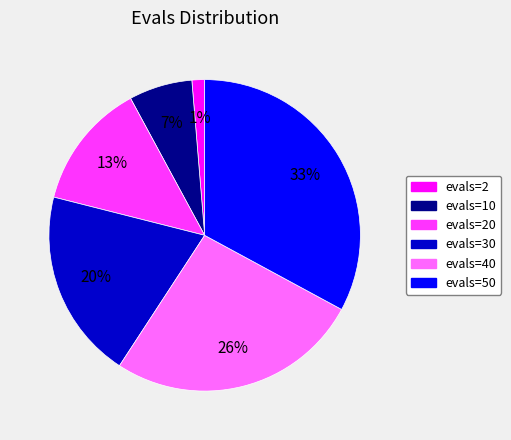

Is there a majority slice in this chart?

No